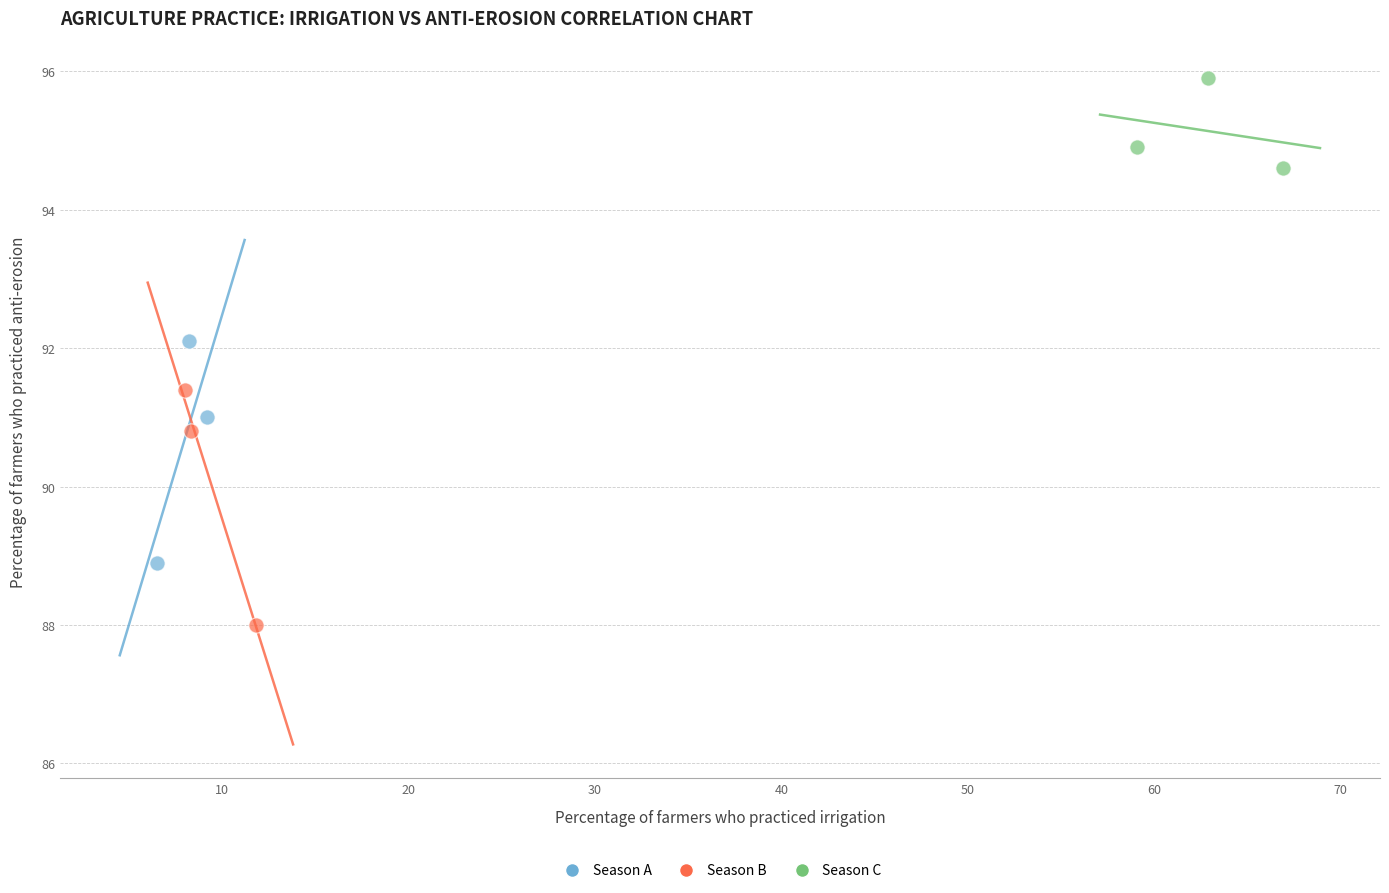

Which series reaches the minimum Y coordinate?

Season B